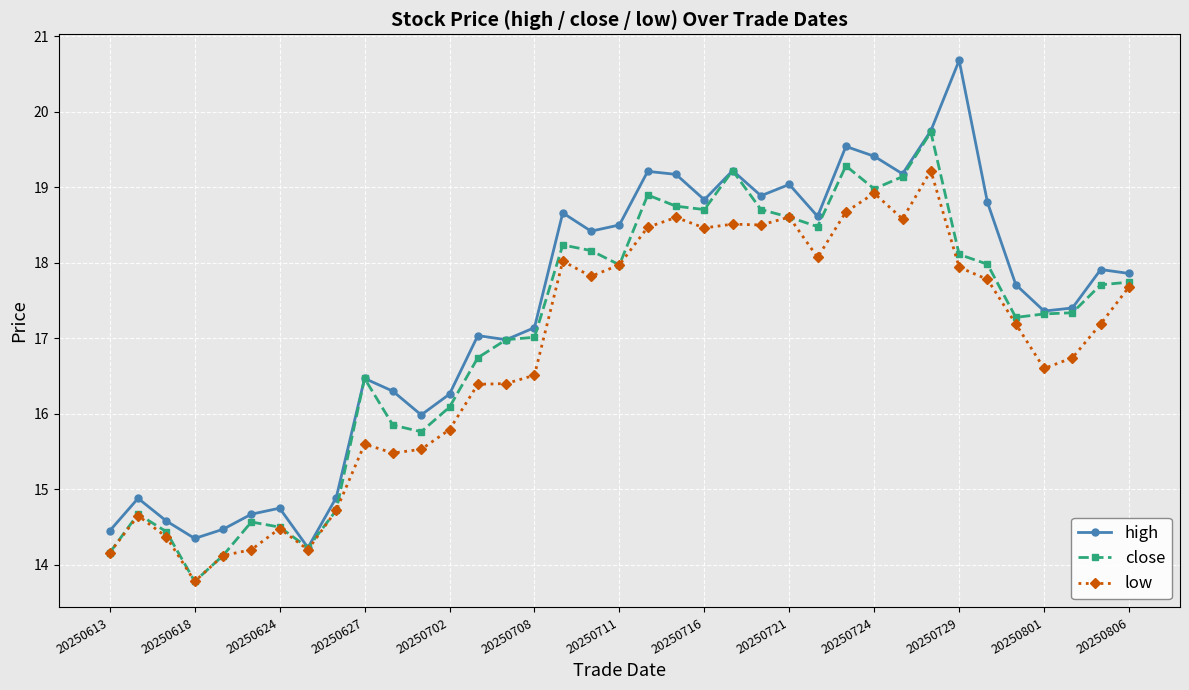

At how many categories does at least one series exceed 15?

28